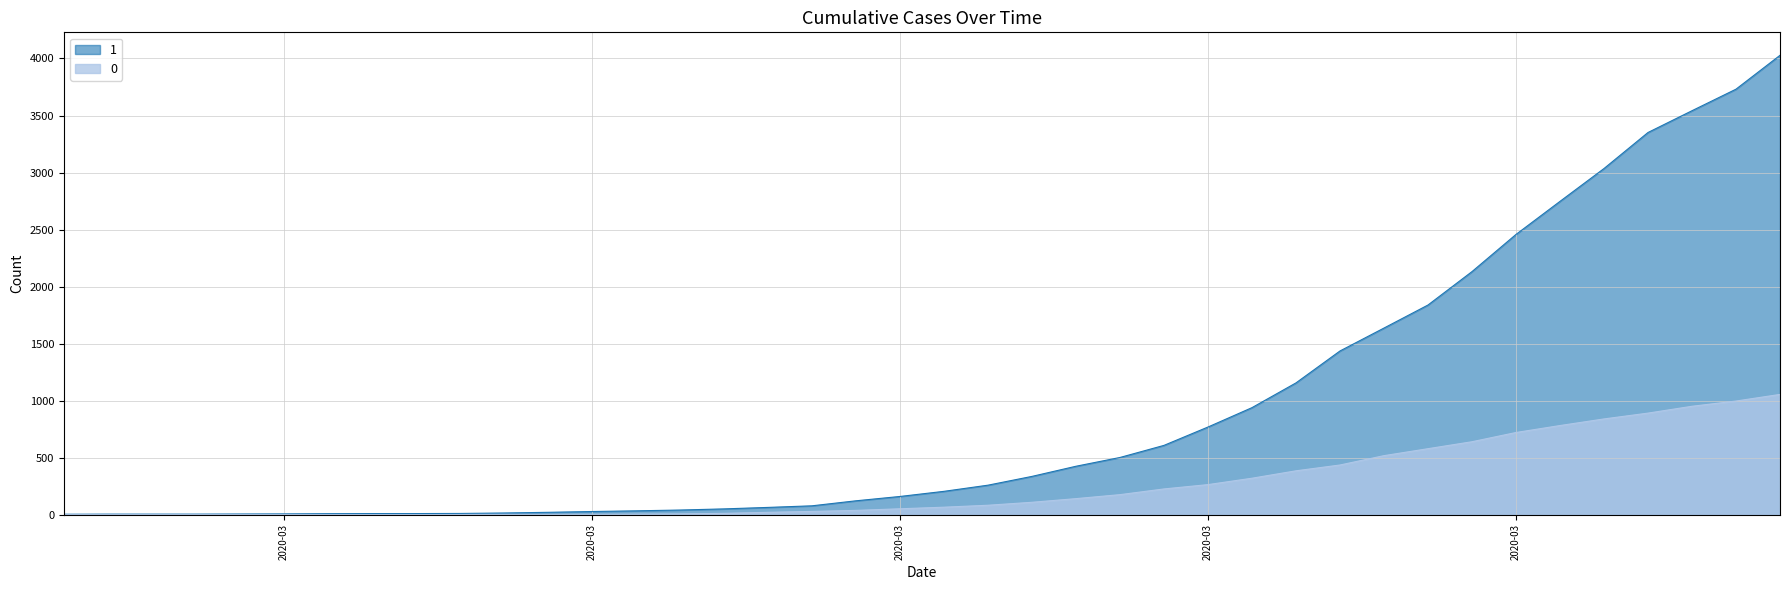

What are all the series names shown in the legend?

1, 0